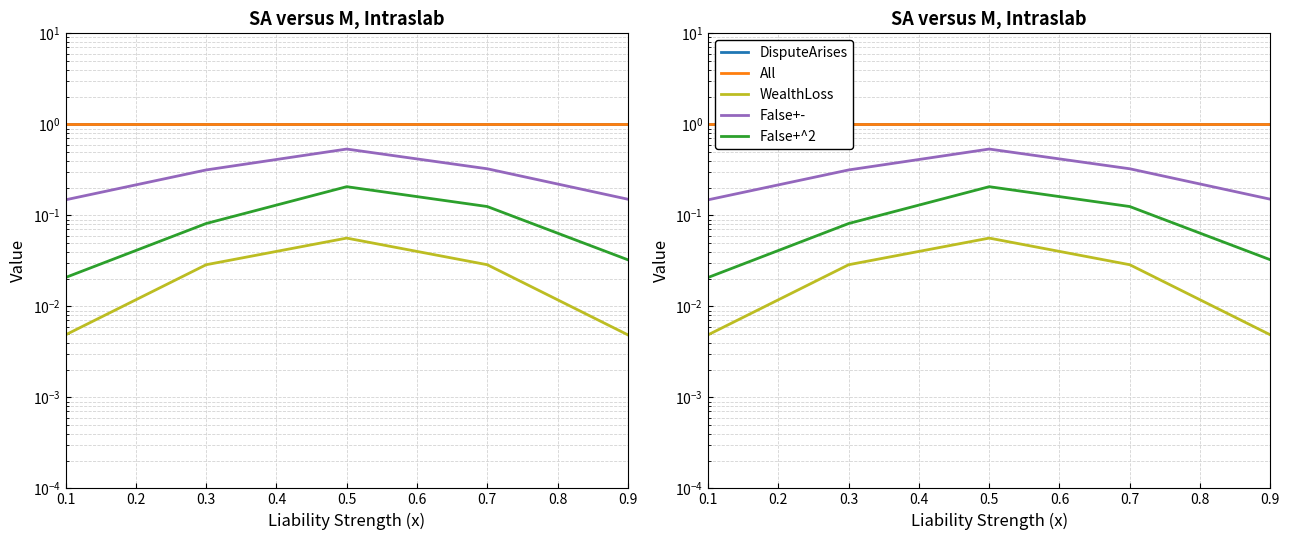

True or false: False+^2 has more than 1 points higher than both neighbors.

False